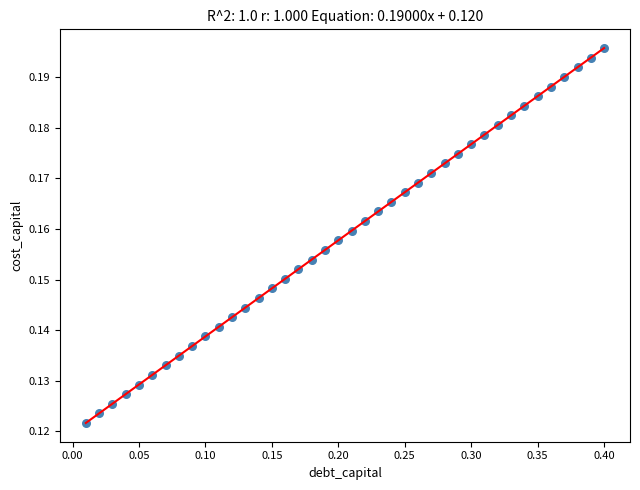

What is the range of X values (max minus min)?

0.4